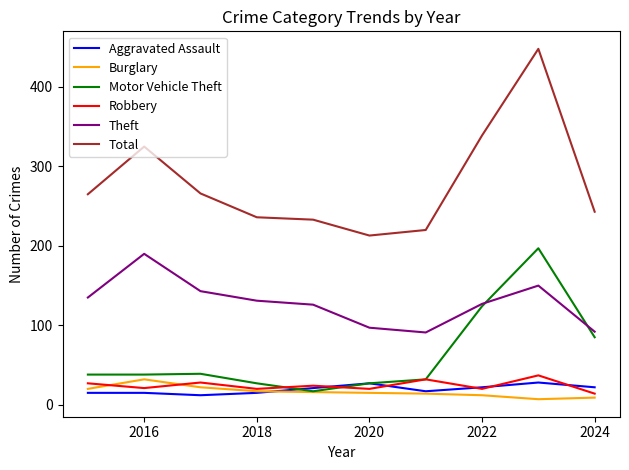

Which series has the widest spread of values?

Total